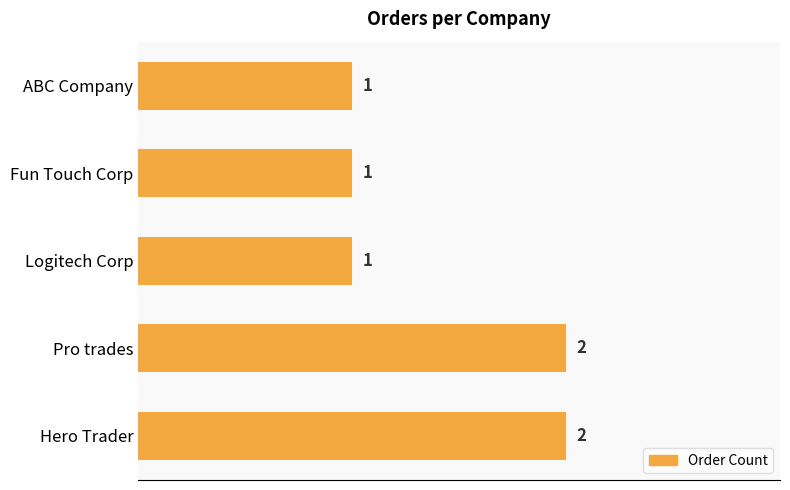

The value at Logitech Corp is 0. True or false?

False